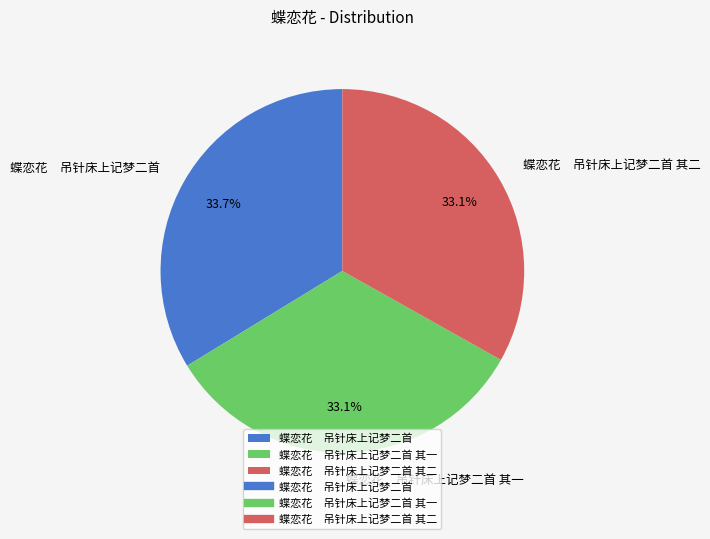

Does any single category account for the majority?

No